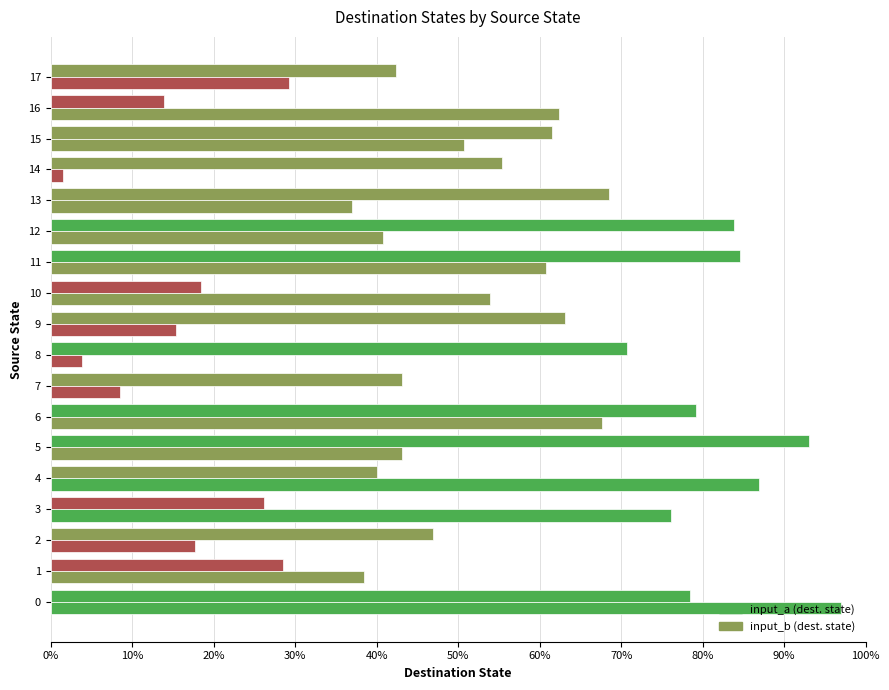

How many groups of bars are there?

18